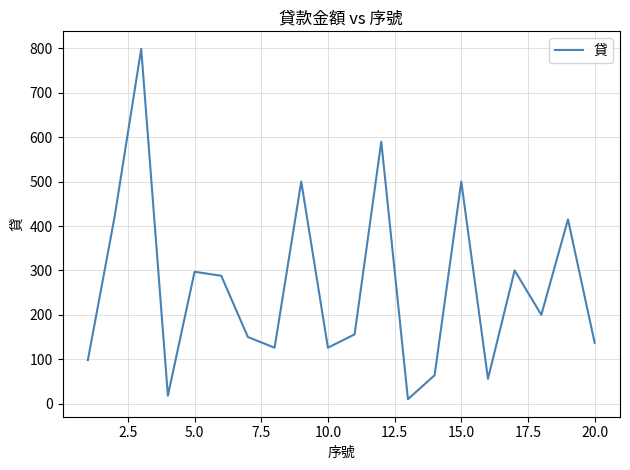

What is the greatest value displayed?

799